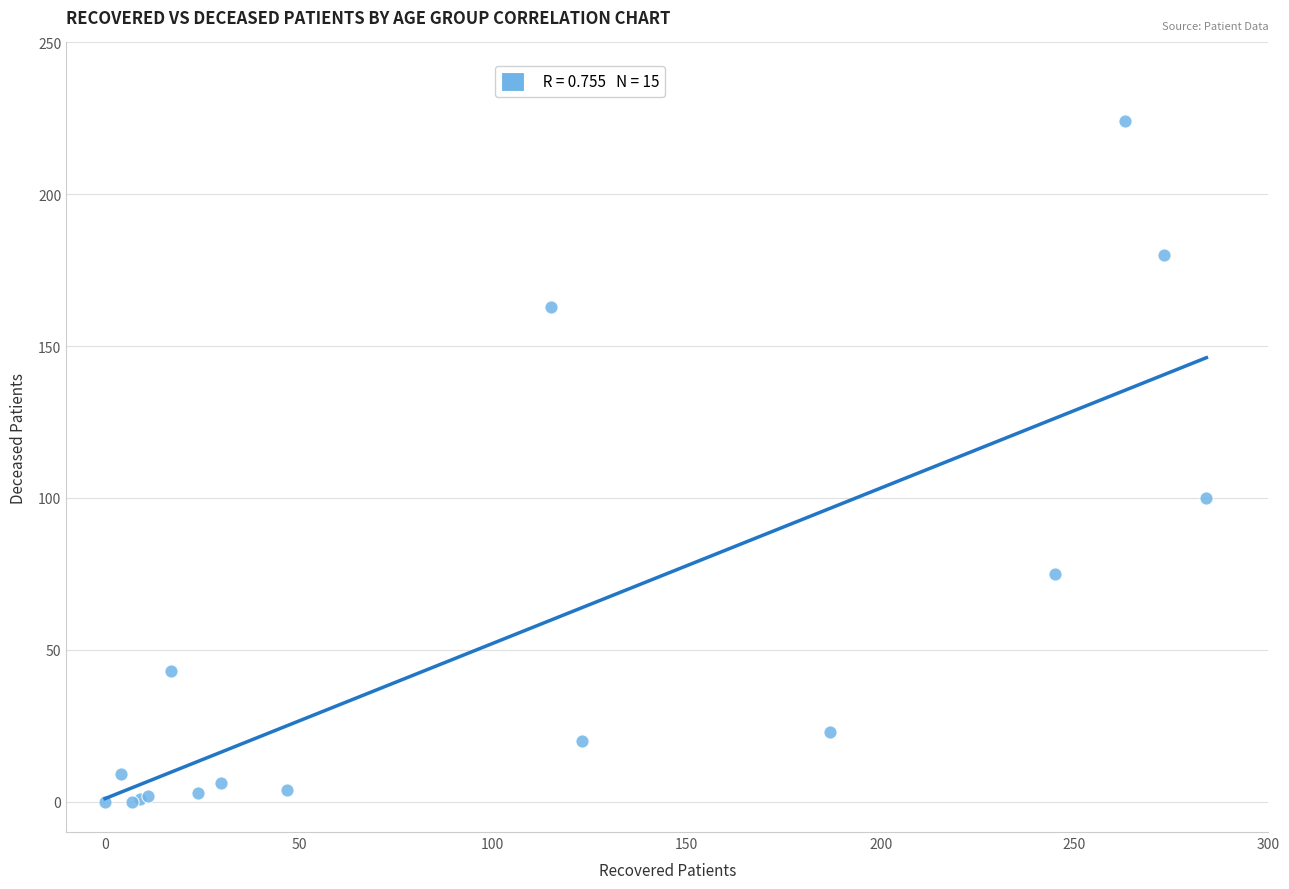

What Y value in the scatter plot is closest to 112?

100